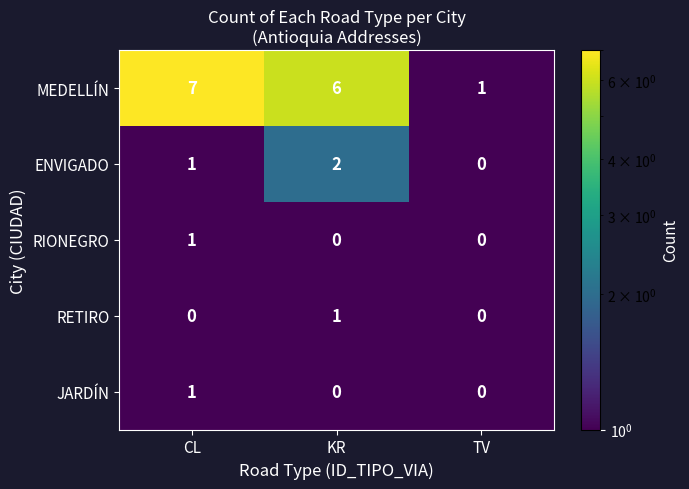

Is the value of ENVIGADO at KR greater than the value of JARDÍN at CL?

Yes